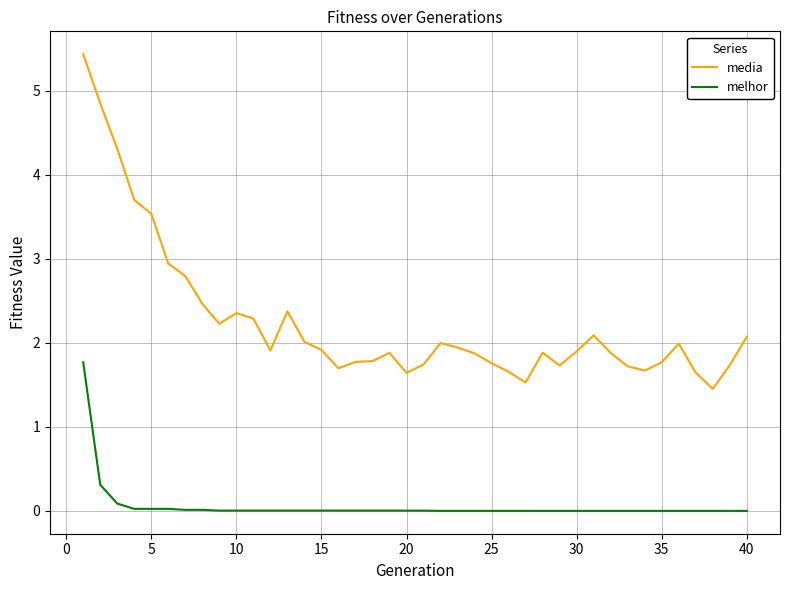

What is the maximum value shown in the chart?

5.4